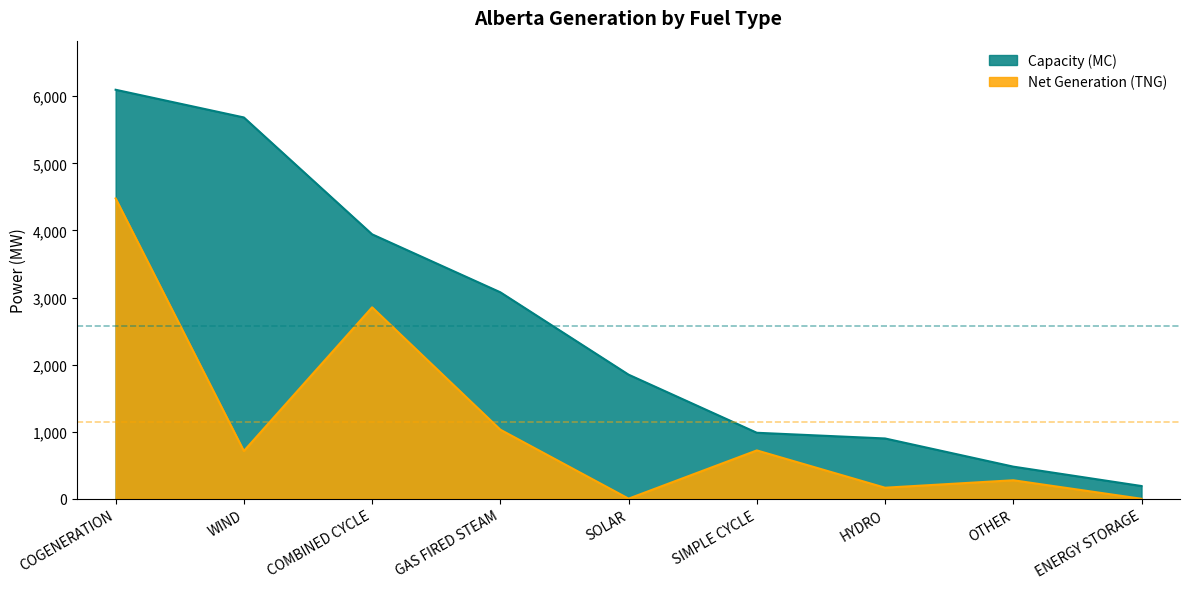

How many lines are shown in the chart?

2